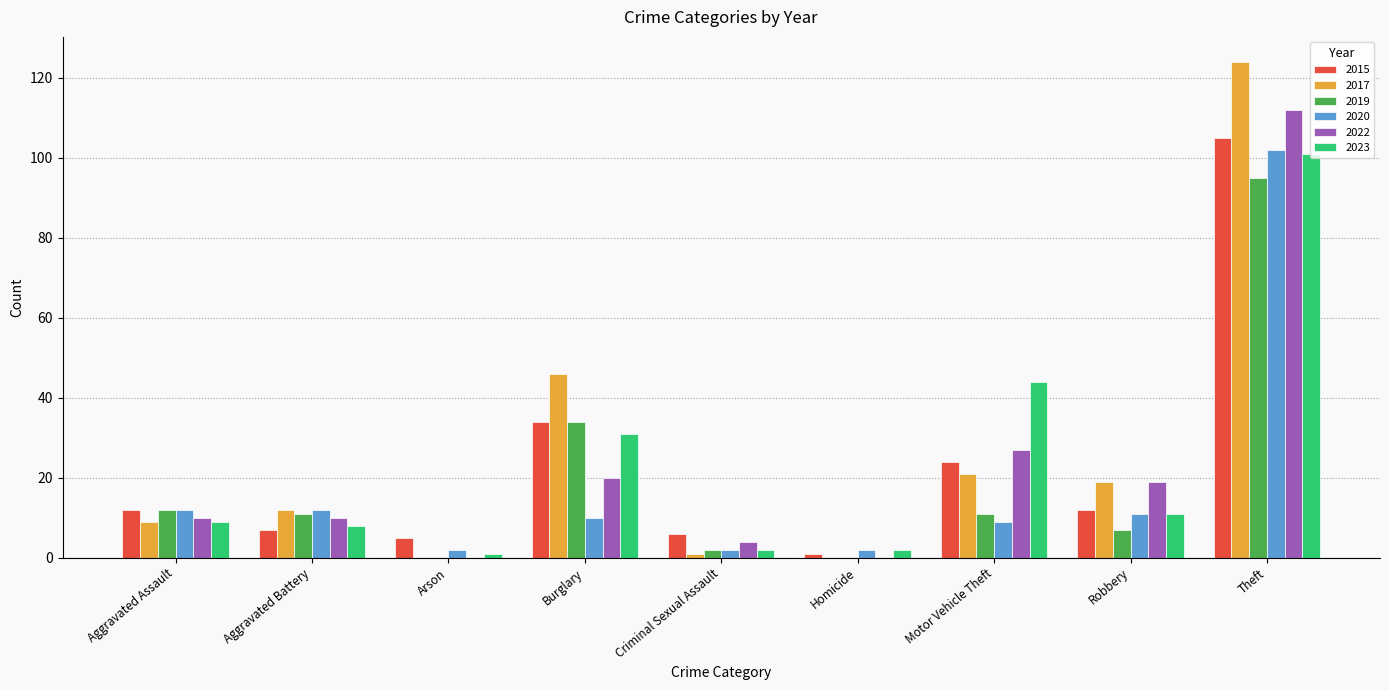

Reading right to left, transcribe all the data shown in this chart.

2015: 105	12	24	1	6	34	5	7	12
2017: 124	19	21	0	1	46	0	12	9
2019: 95	7	11	0	2	34	0	11	12
2020: 102	11	9	2	2	10	2	12	12
2022: 112	19	27	0	4	20	0	10	10
2023: 101	11	44	2	2	31	1	8	9